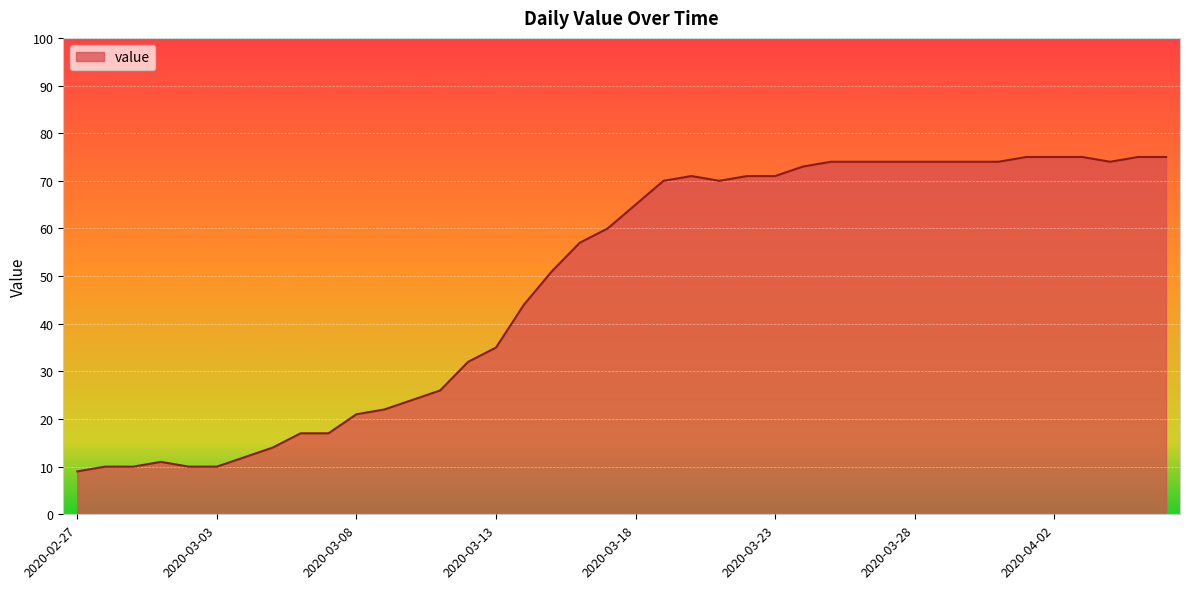

What is the difference between the maximum and minimum values?

66